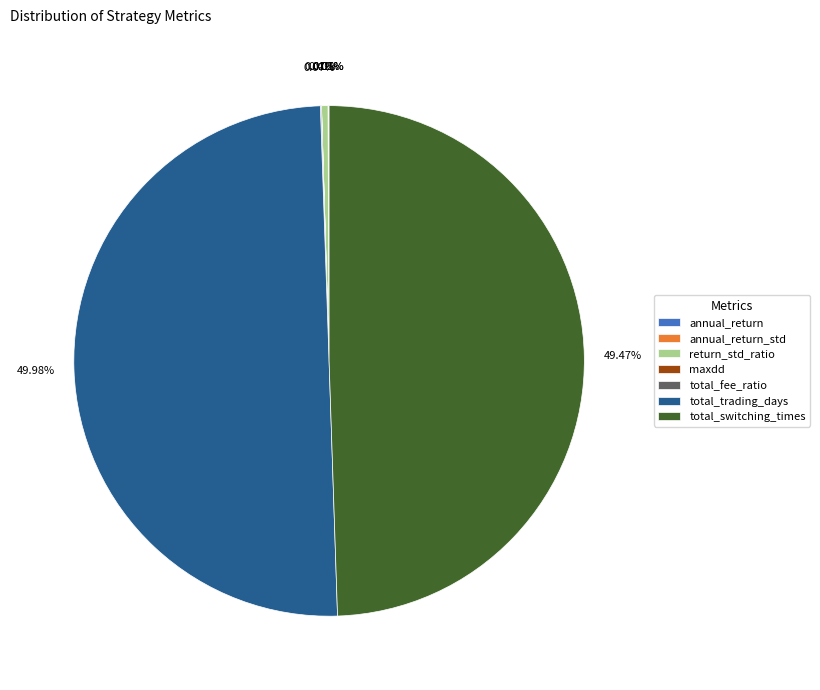

Is it true that total_trading_days is 38% of the pie?

False